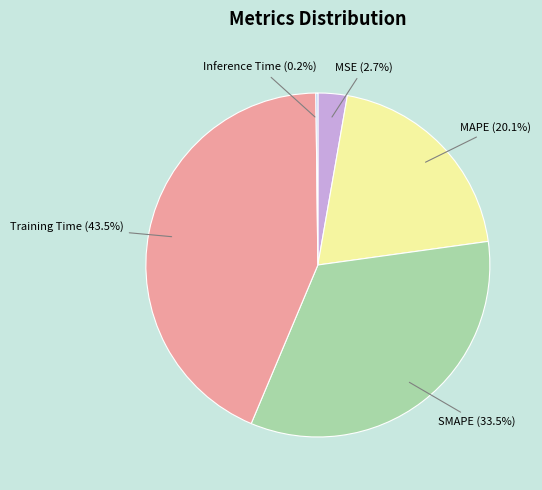

To the nearest percent, what is the combined percentage of MAPE and SMAPE?

54%